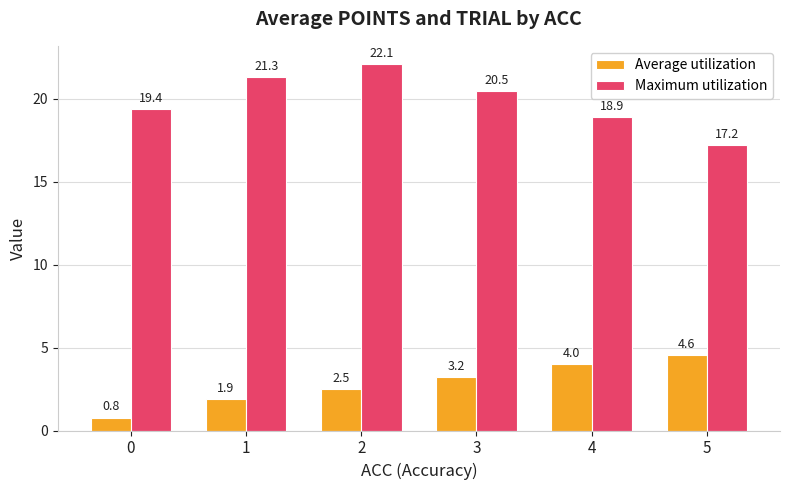

Where does the Maximum utilization series first go above 20?

1